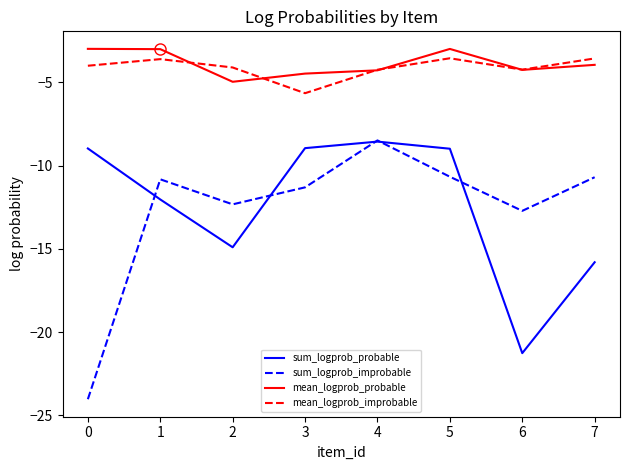

The value of mean_logprob_probable at 6 is -6.2. True or false?

False